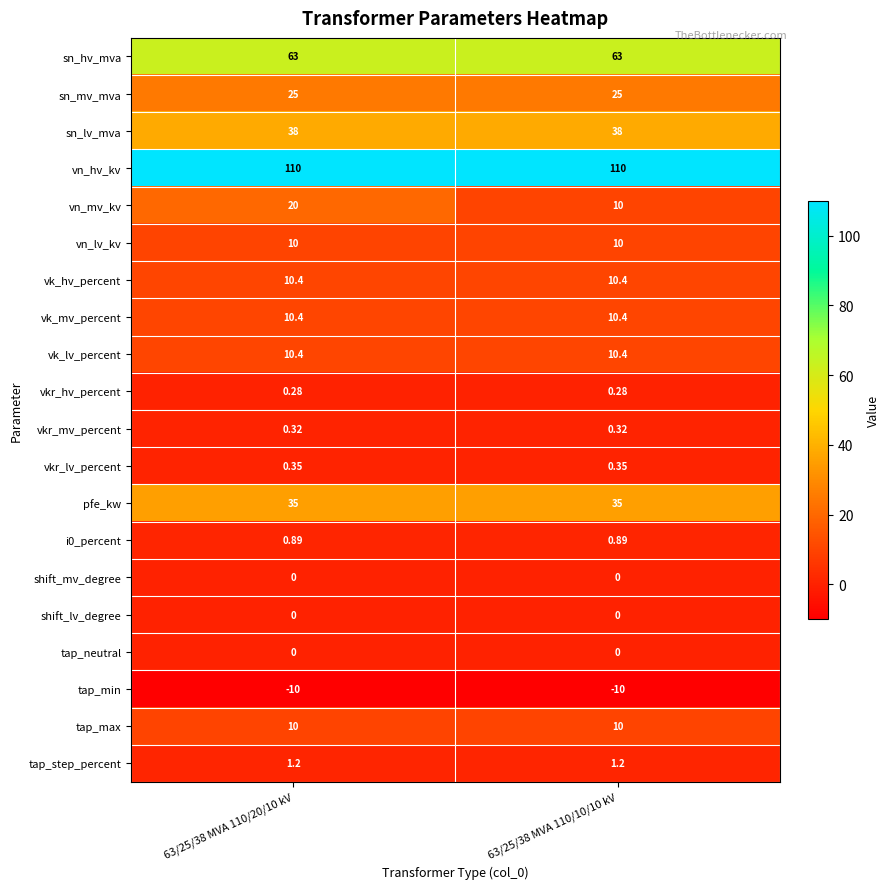

Which series has the largest range (max minus min)?

vn_mv_kv